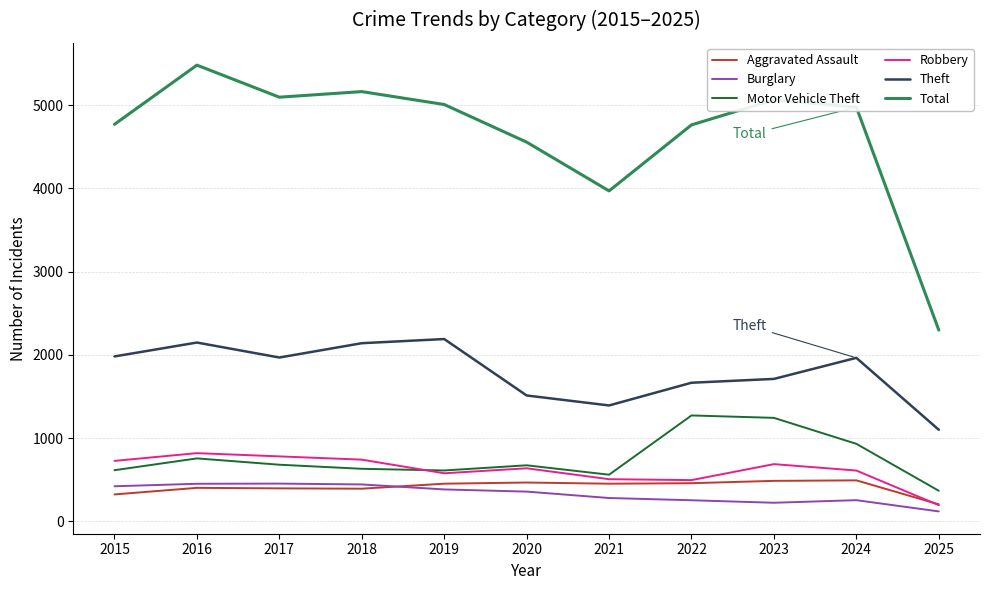

At how many categories does at least one series exceed 2623?

10